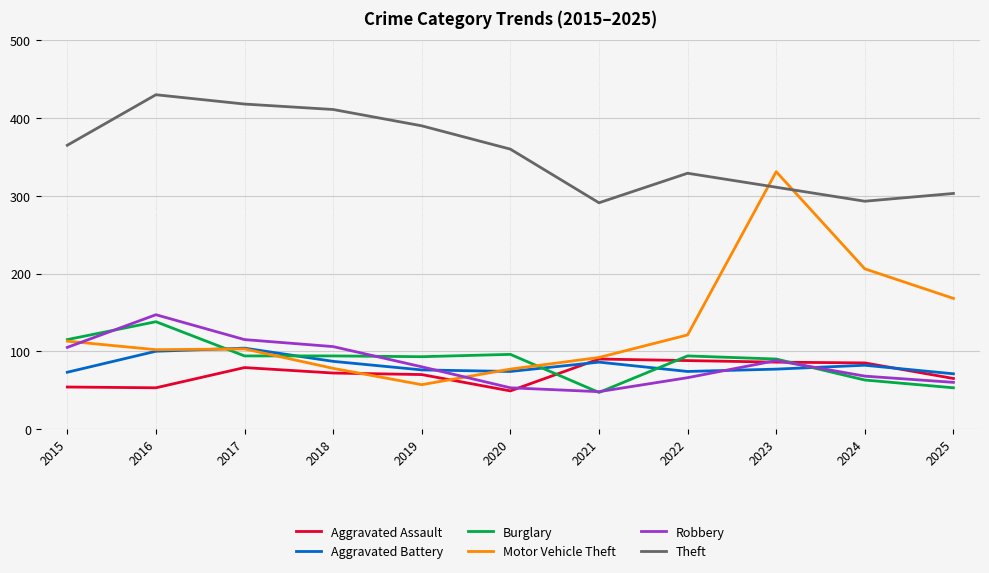

How many times do Motor Vehicle Theft and Robbery cross each other?

2